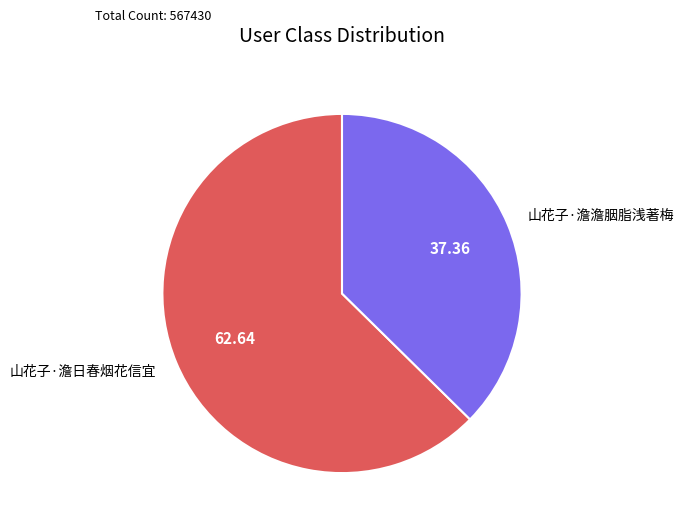

Which category has the smallest portion of the pie?

山花子·澹澹胭脂浅著梅